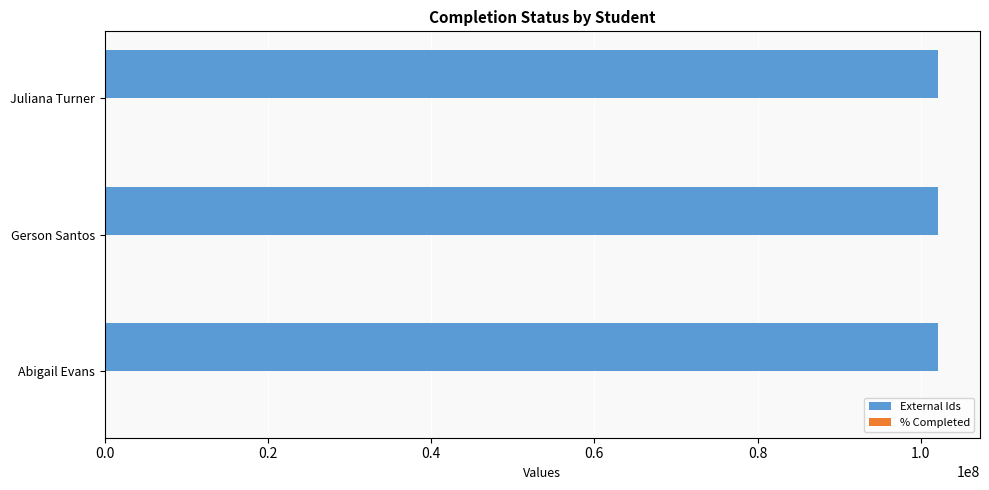

How many data points does each series have?

3